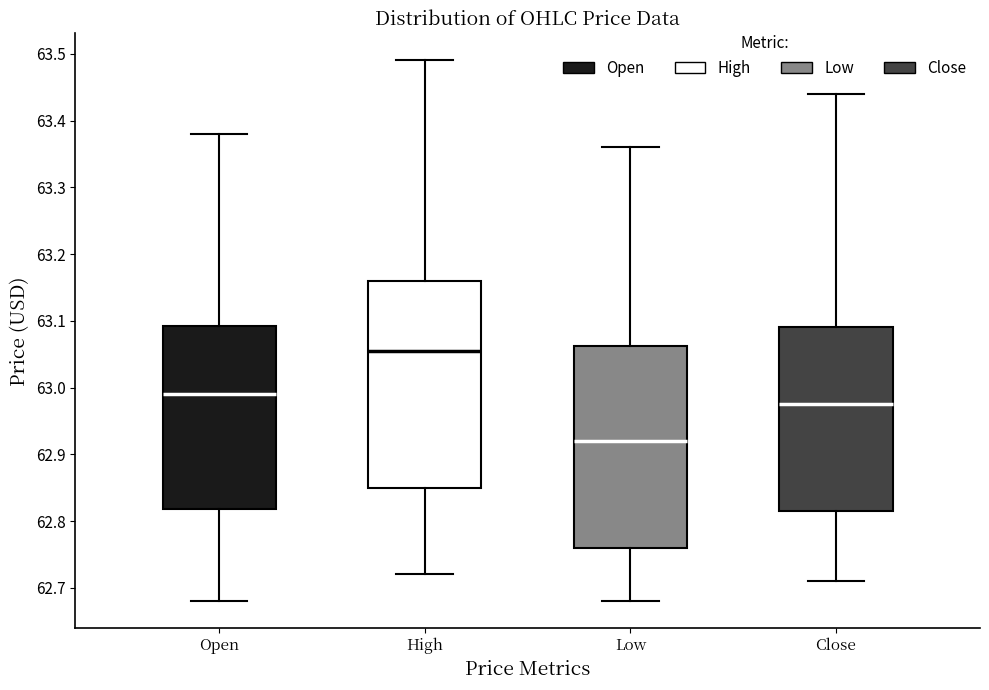

Reading left to right, transcribe this box plot: for each box, give where its median line is, the range the box spans, and where its two whiskers end, as read against the y-axis. The values are not printed on the chart, so give them approximately, as read against the axis.

Open: median 62.99, box 62.82 to 63.09, whiskers 62.68 to 63.38
High: median 63.06, box 62.85 to 63.16, whiskers 62.72 to 63.49
Low: median 62.92, box 62.76 to 63.06, whiskers 62.68 to 63.36
Close: median 62.98, box 62.82 to 63.09, whiskers 62.71 to 63.44